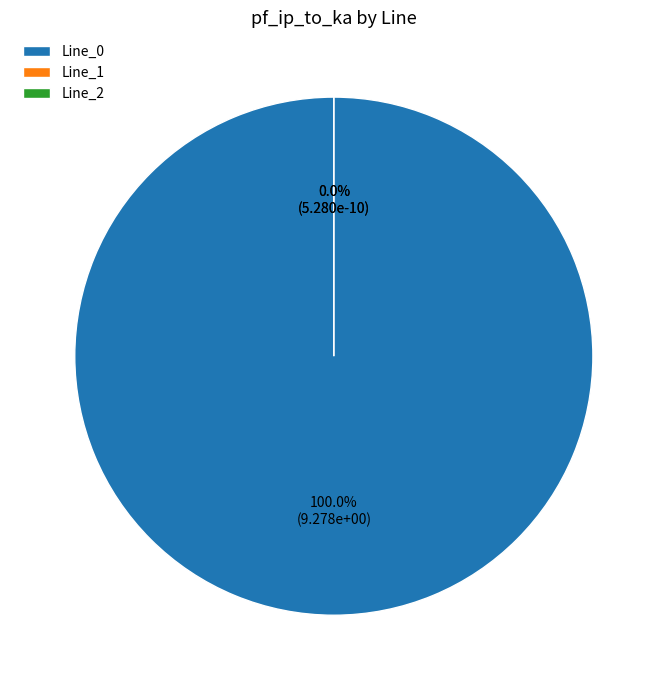

Which category accounts for the majority?

Line_0